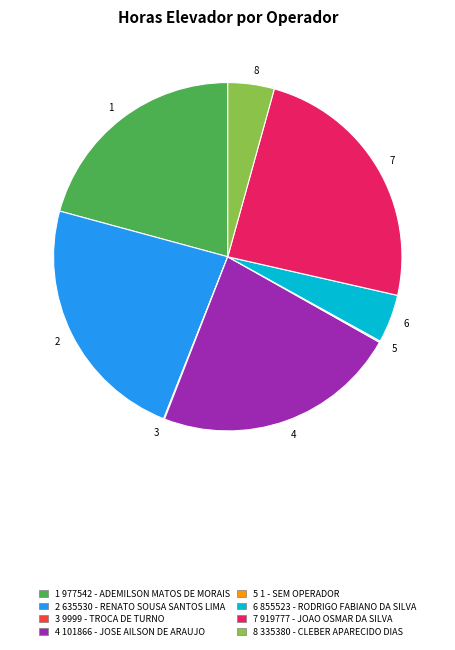

Is 8 the majority of the pie?

No